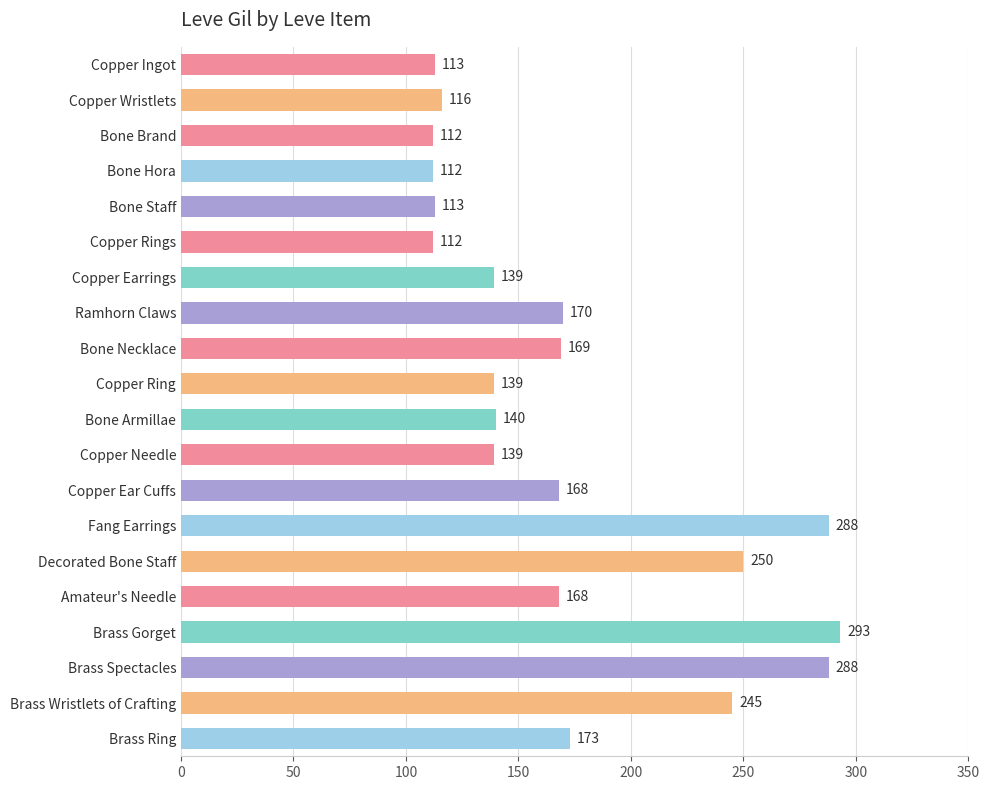

What is the label of the 8th bar from the bottom?

Copper Ear Cuffs